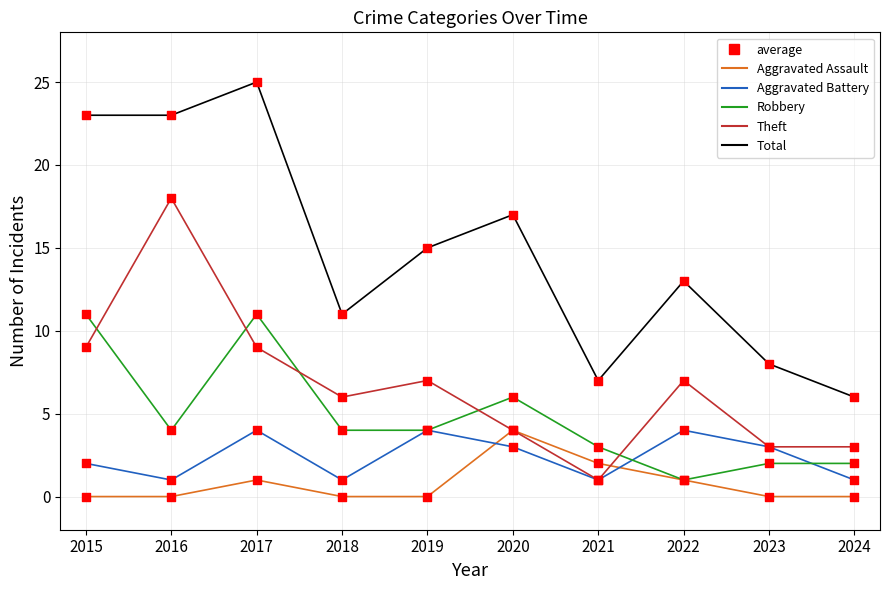

Between 2017 and 2023, which series saw the biggest shift?

Total